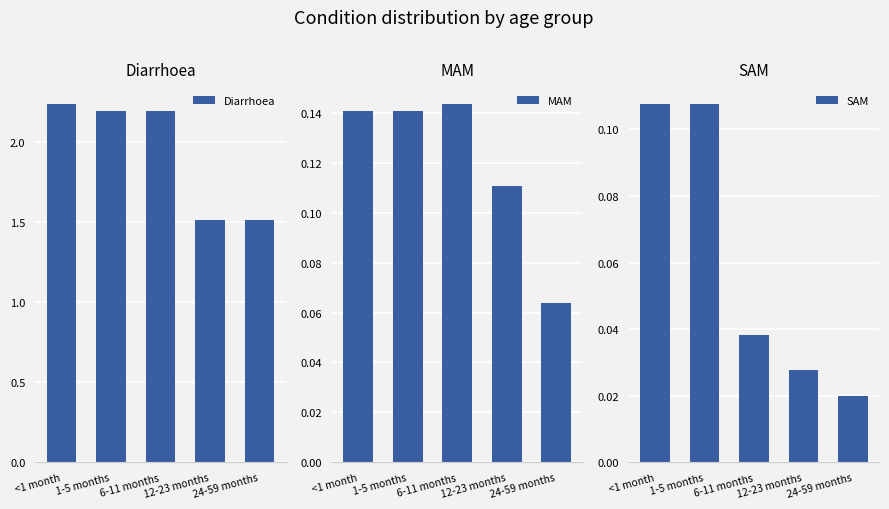

What is the greatest value displayed?

2.2